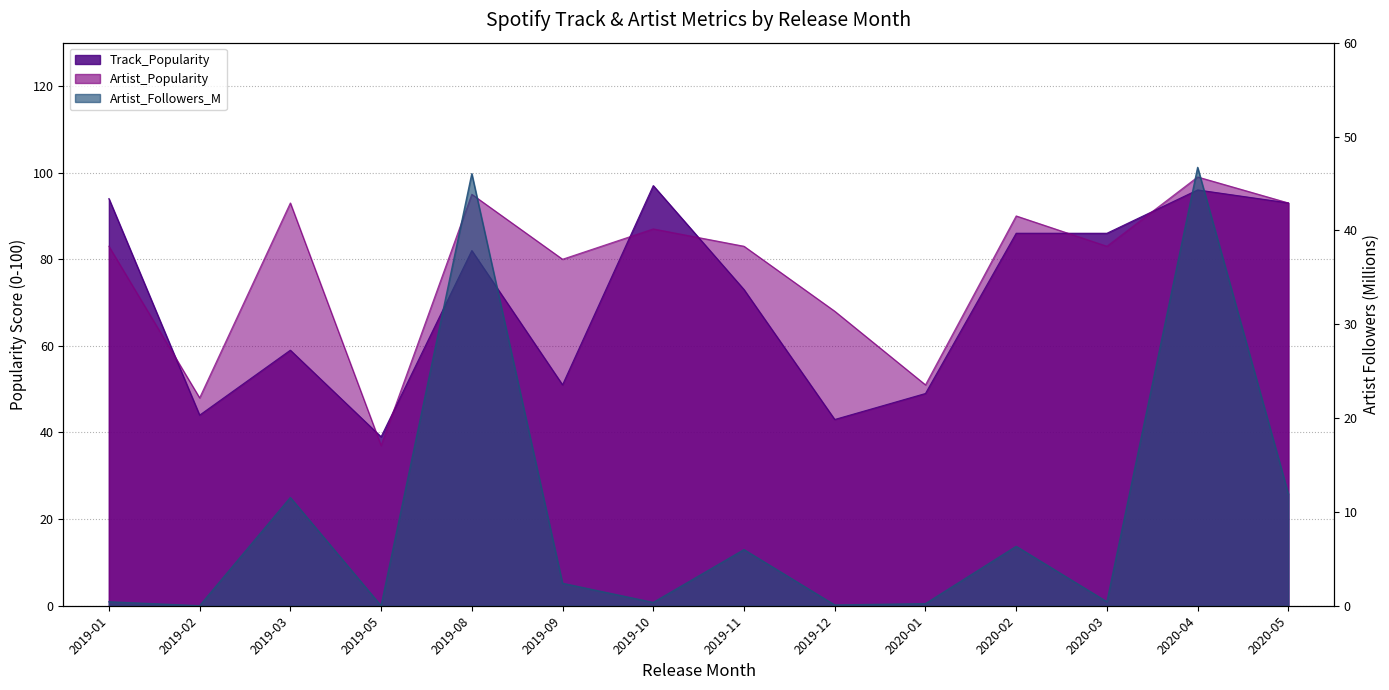

In Artist_Popularity, how many points are higher than both neighbors (excluding endpoints)?

5